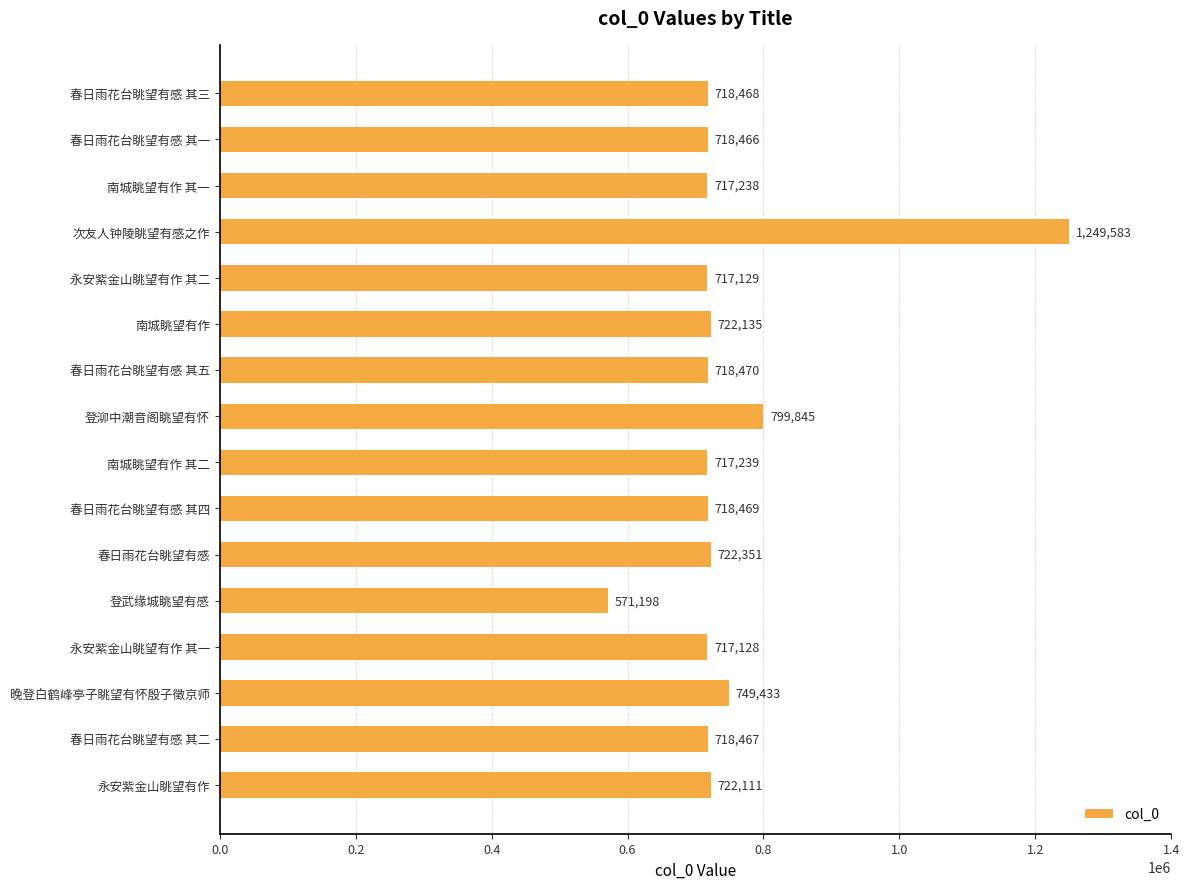

What is the maximum value shown in the chart?

1249583